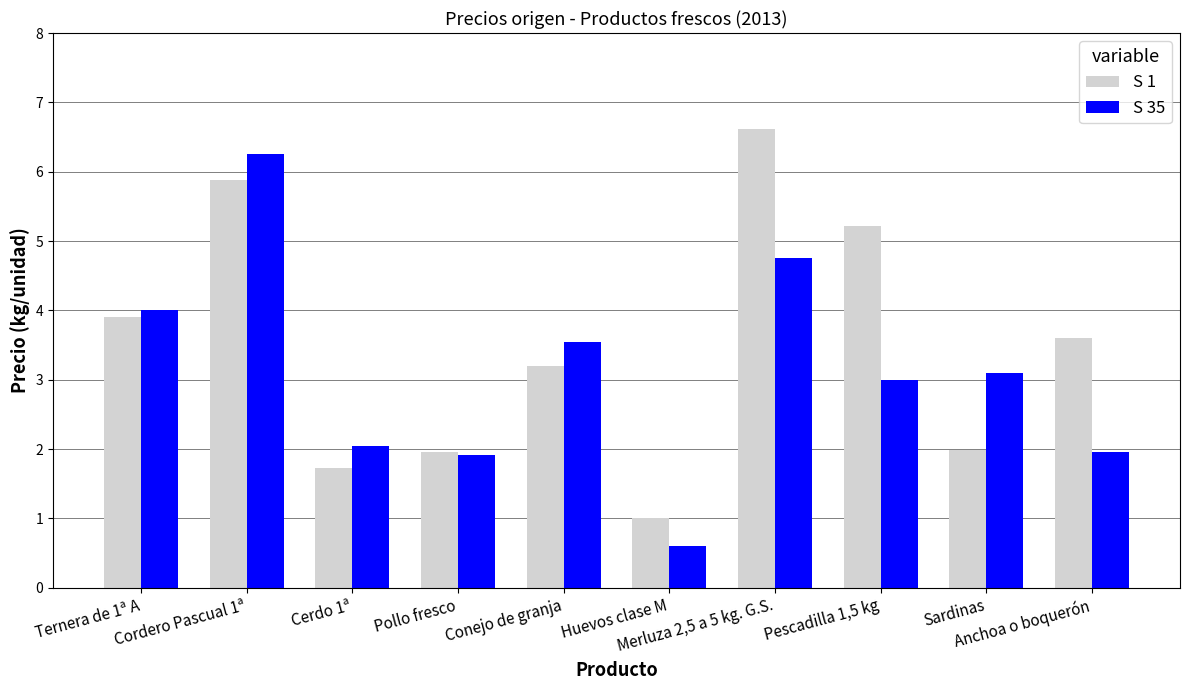

What is the total value across all series at Ternera de 1ª A?

7.9